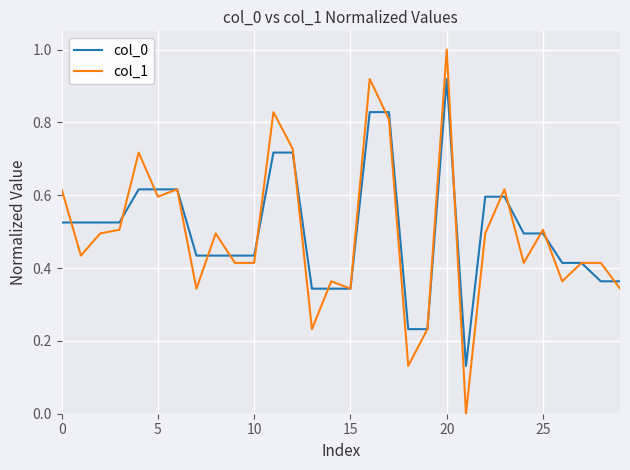

What is the highest value of the col_1 series?

1.0